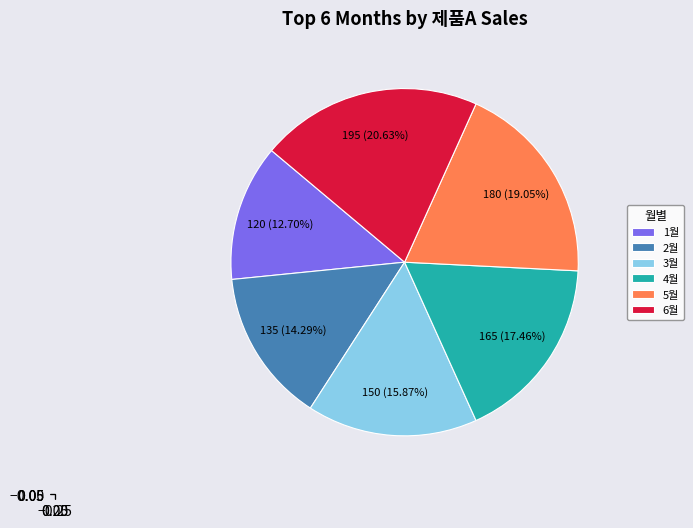

What percentage is NOT represented by 3월?

84.1%